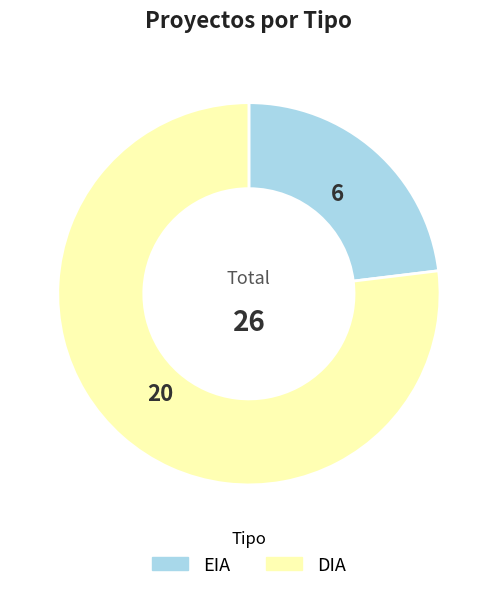

Count the number of slices in the pie.

2